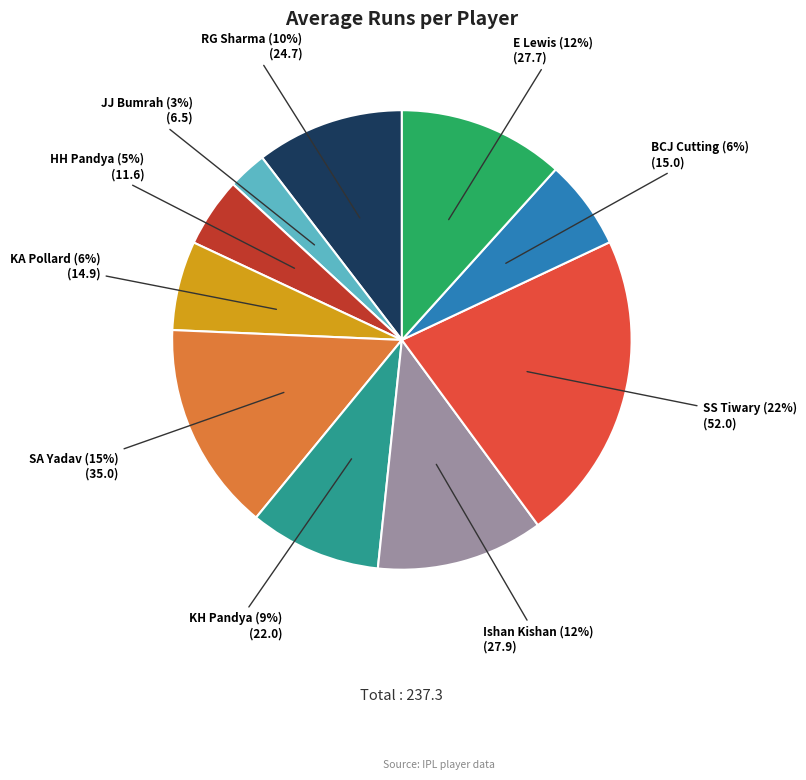

To the nearest percent, what is the combined percentage of Ishan Kishan and HH Pandya?

17%